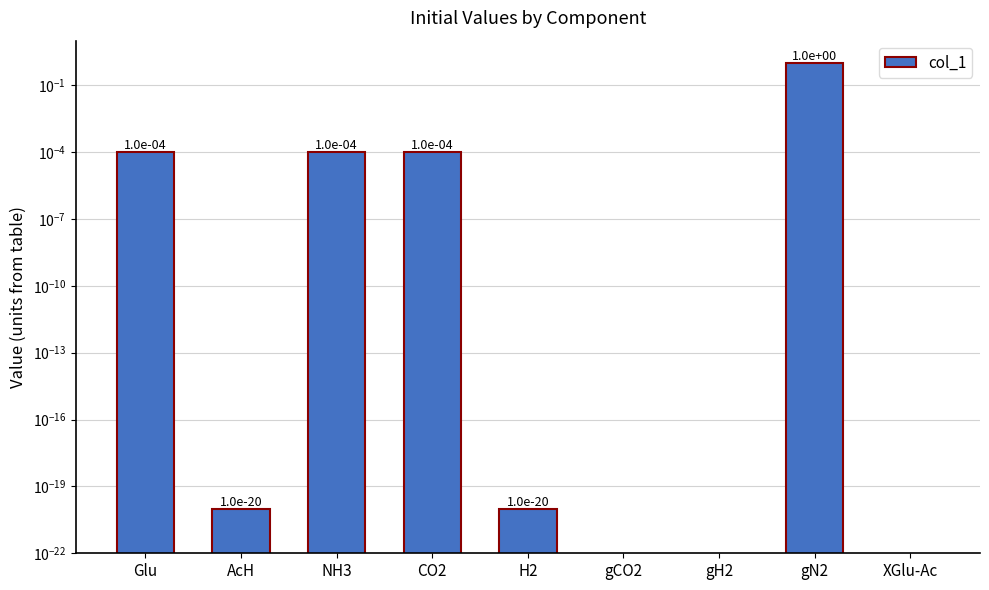

True or false: the data shows 0.0 at XGlu-Ac.

True